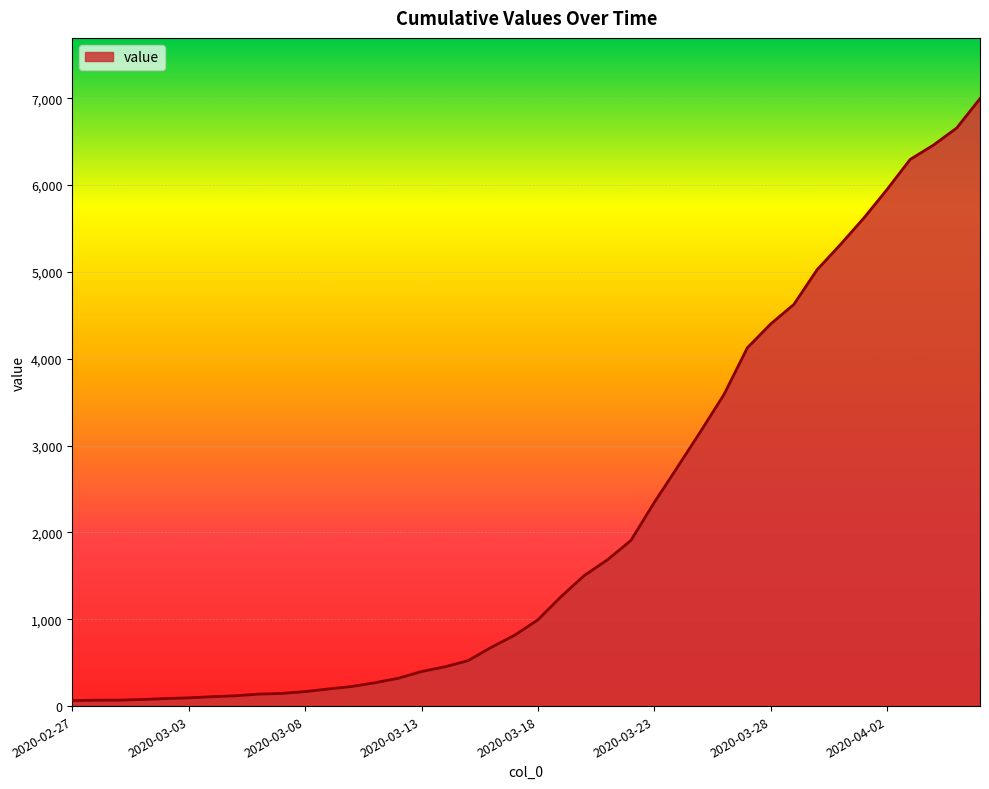

What is the maximum value shown in the chart?

6995